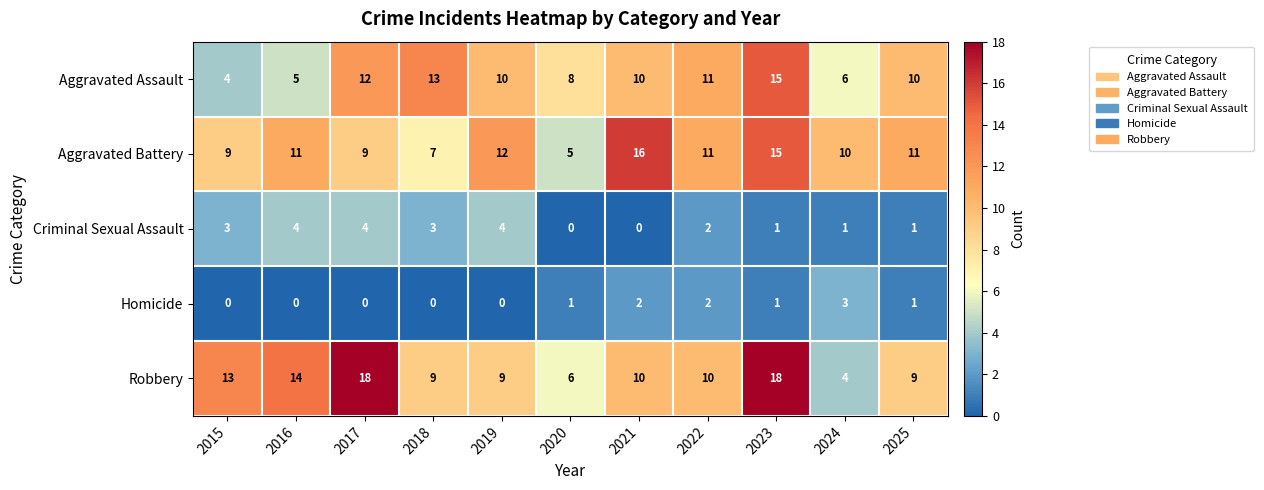

What is the difference between the highest and lowest values at 2023?

17